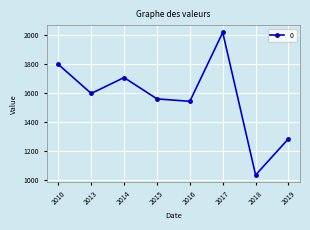

What is the change in value from 2013 to 2015?

-37.4